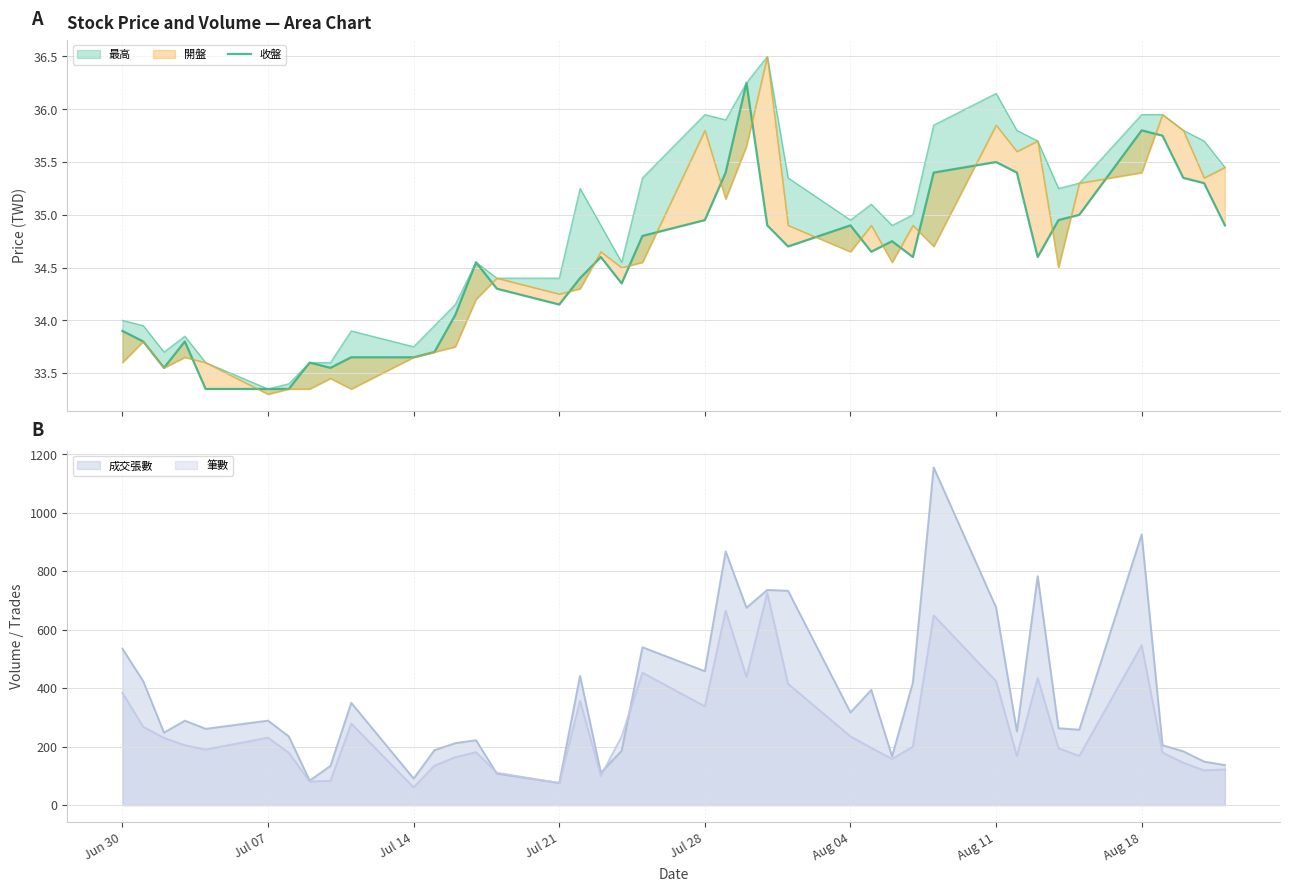

What is the approximate value of 成交張數 at Jul 21, to the nearest 10?

80